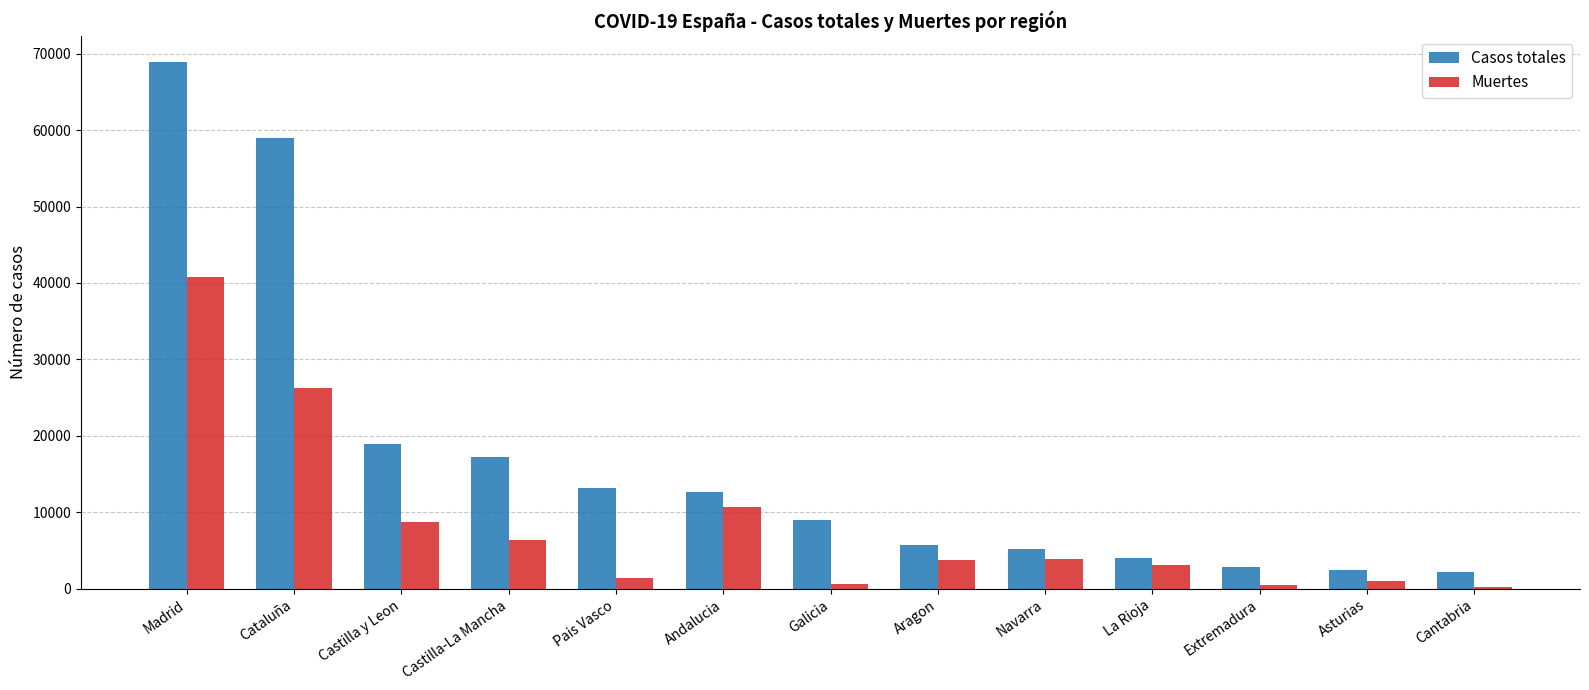

The value of Muertes at Cantabria is 203. True or false?

True